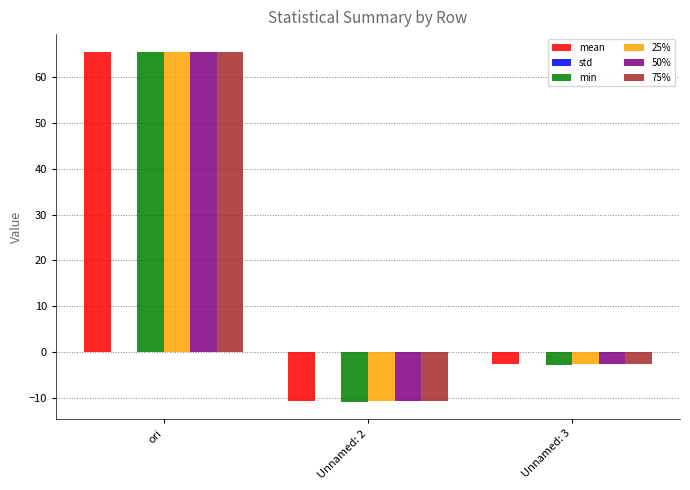

The 75% series shows 65.5 at ori. True or false?

True